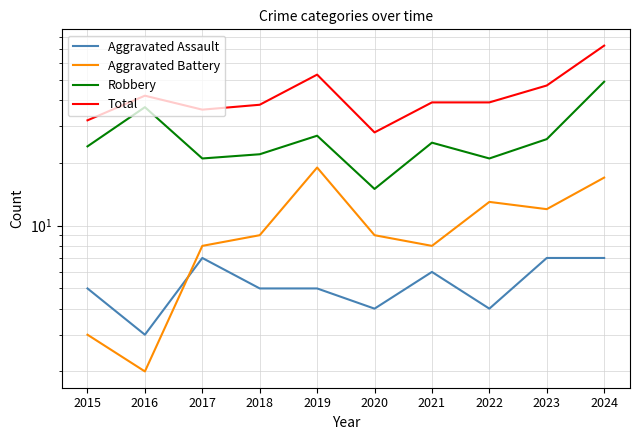

The Robbery series shows 42 at 2023. True or false?

False